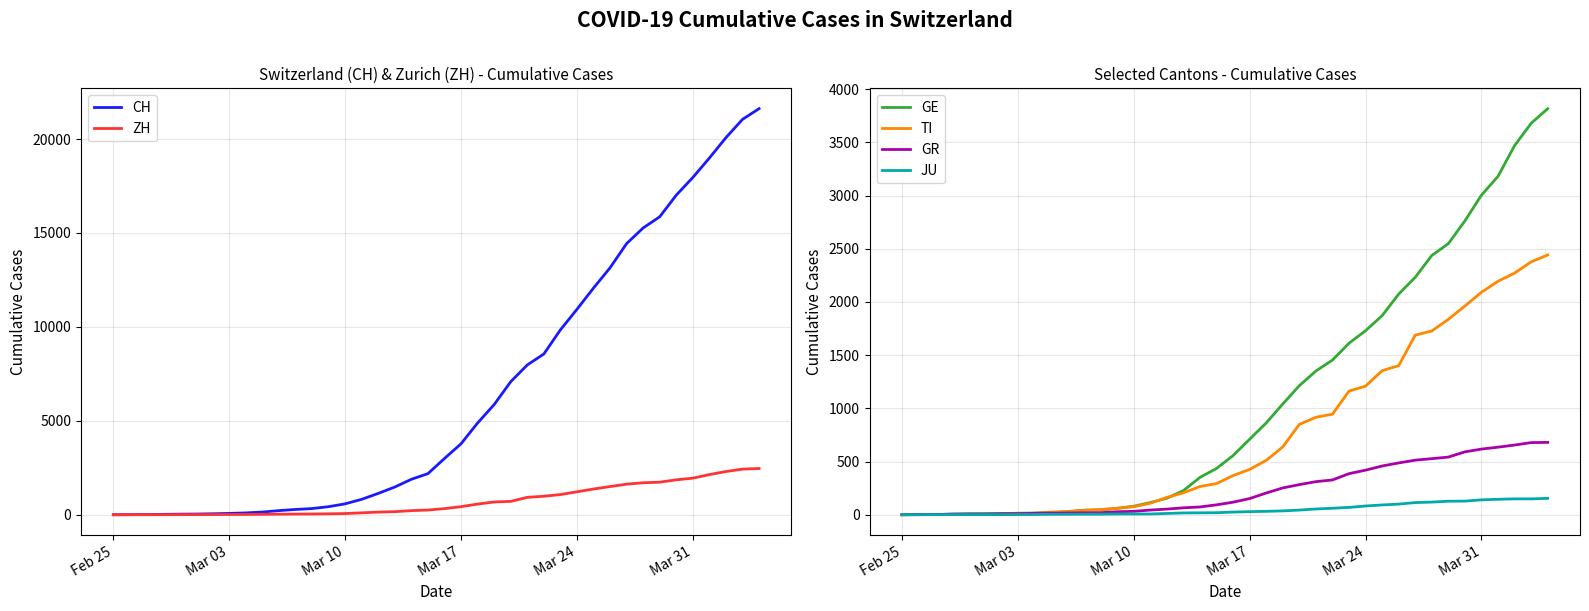

Which series has the largest total across all categories?

CH